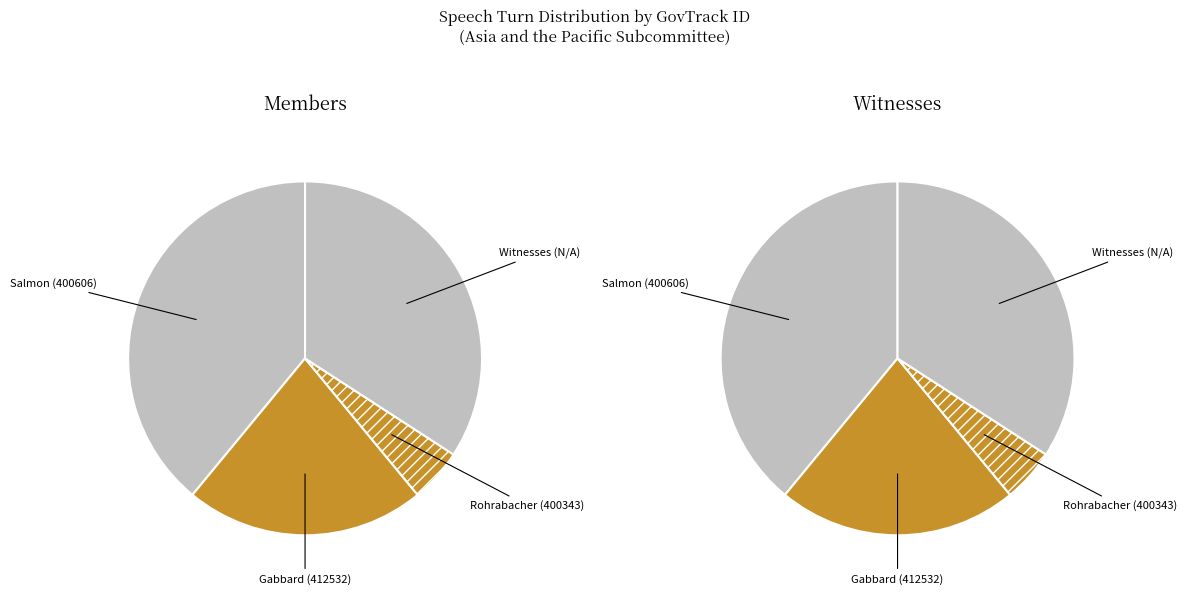

How many segments does this pie chart have?

4